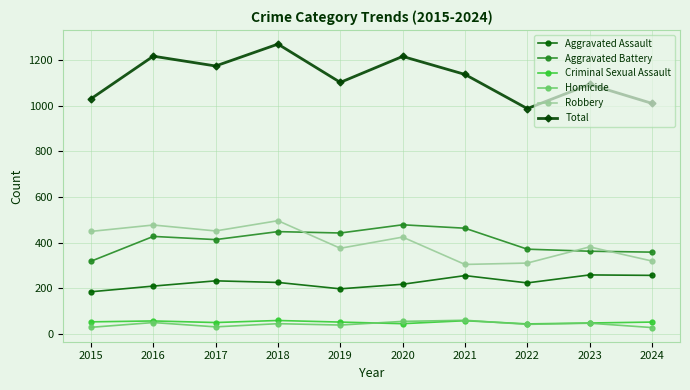

What is the difference between the Homicide values at 2023 and 2019?

8